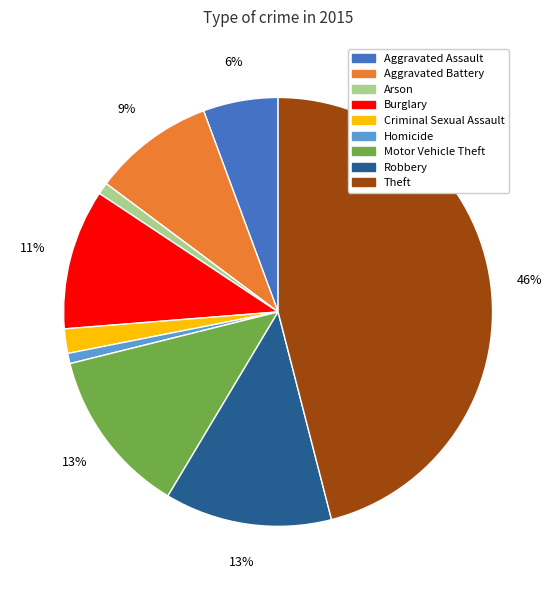

Is there any slice that represents more than half of the pie?

No